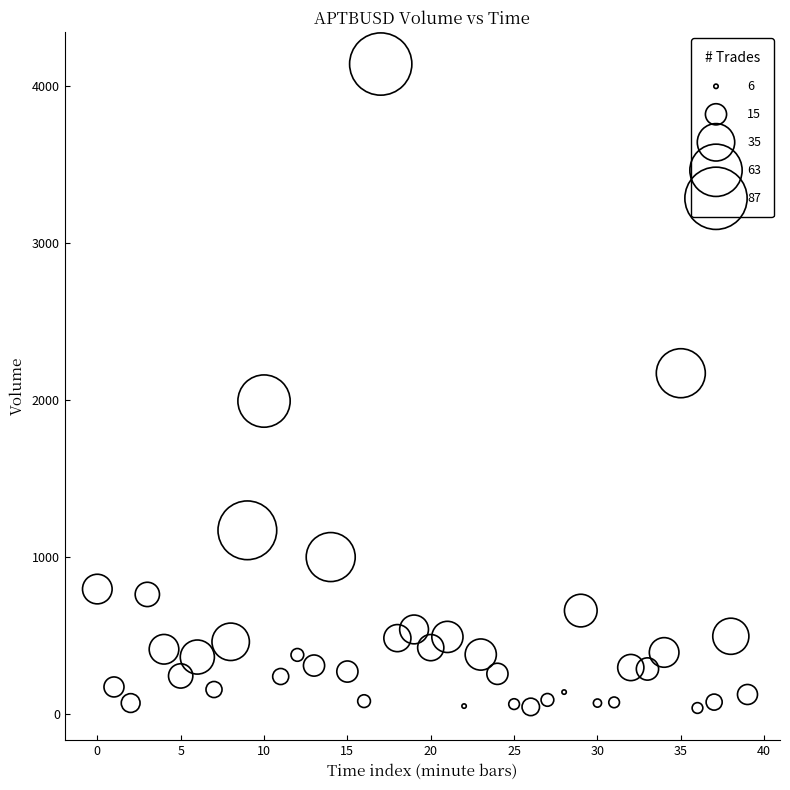

What is the range of Y values (max minus min)?

4099.2